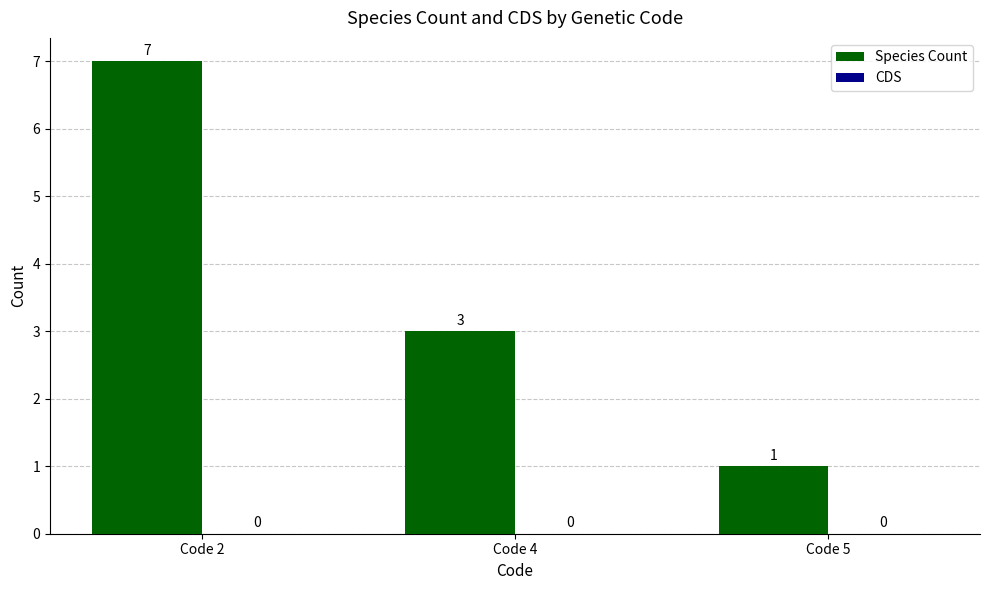

Are the bars horizontal?

No